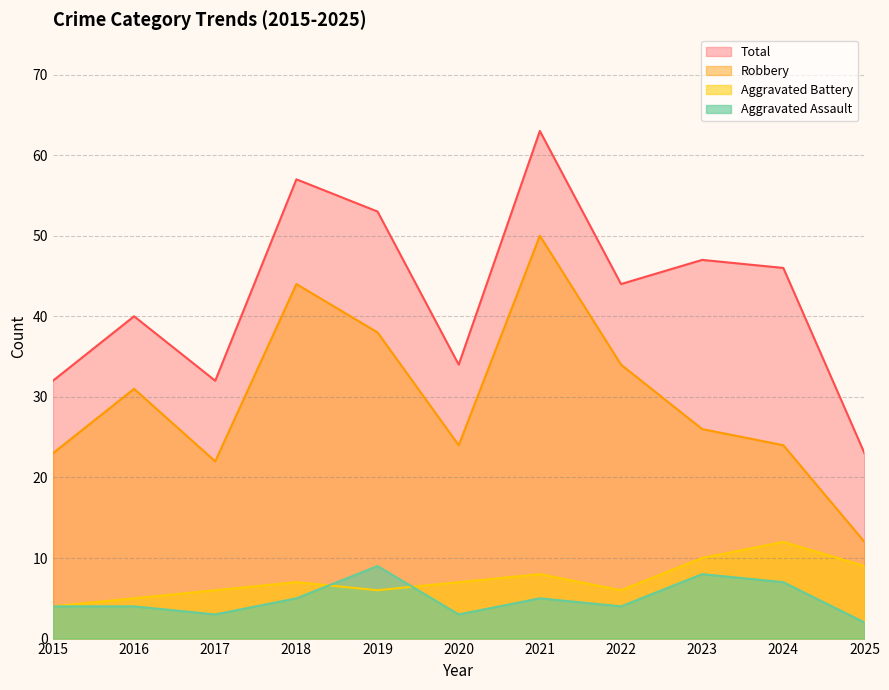

True or false: Robbery has more than 2 interior local peaks.

True